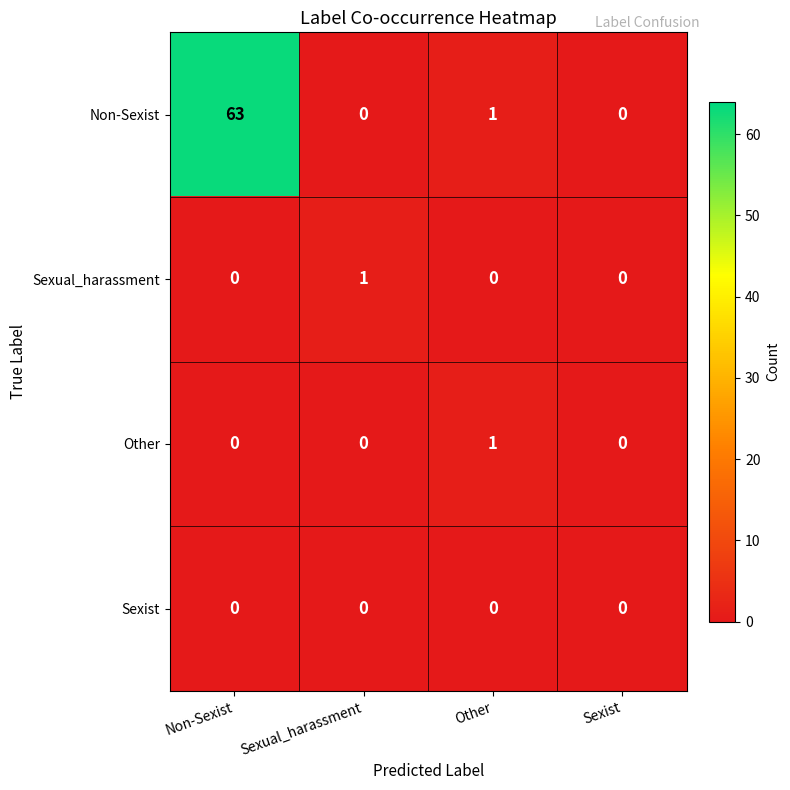

Is it true that Other equals -1 at Sexual_harassment?

False